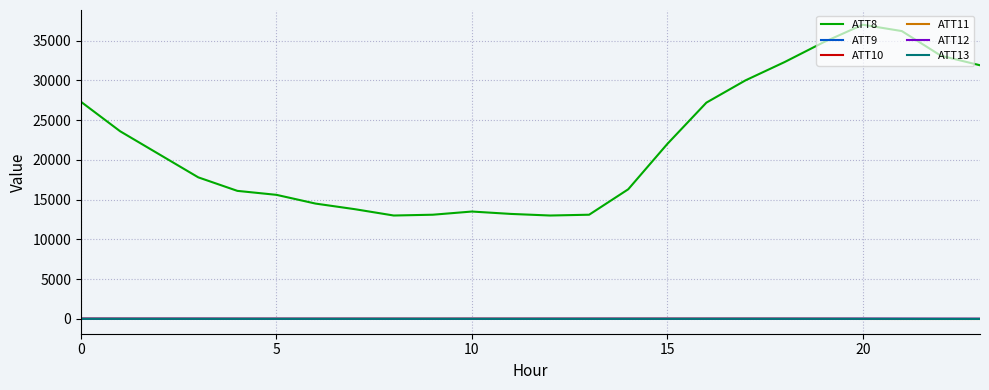

What is the difference between the maximum and second lowest values in the ATT9 series?

6.4